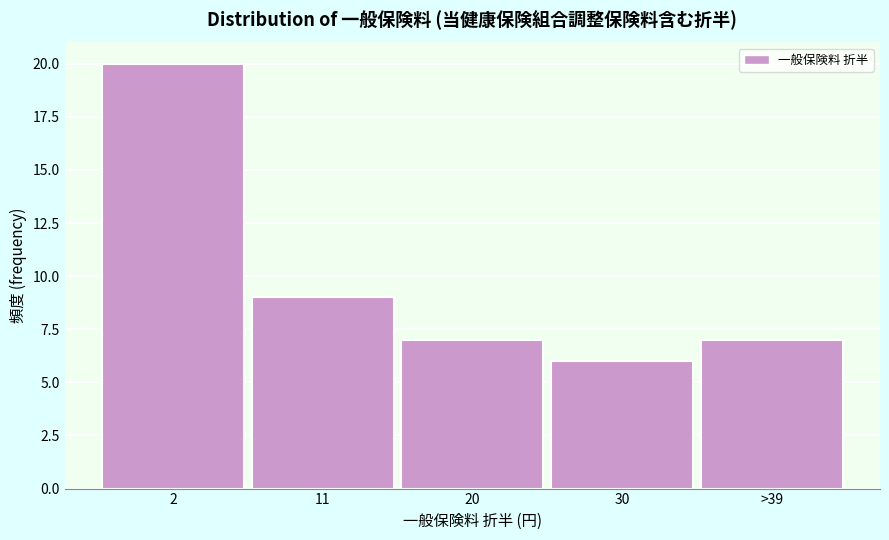

Reading left to right, extract all data points from this chart.

20	9	7	6	7